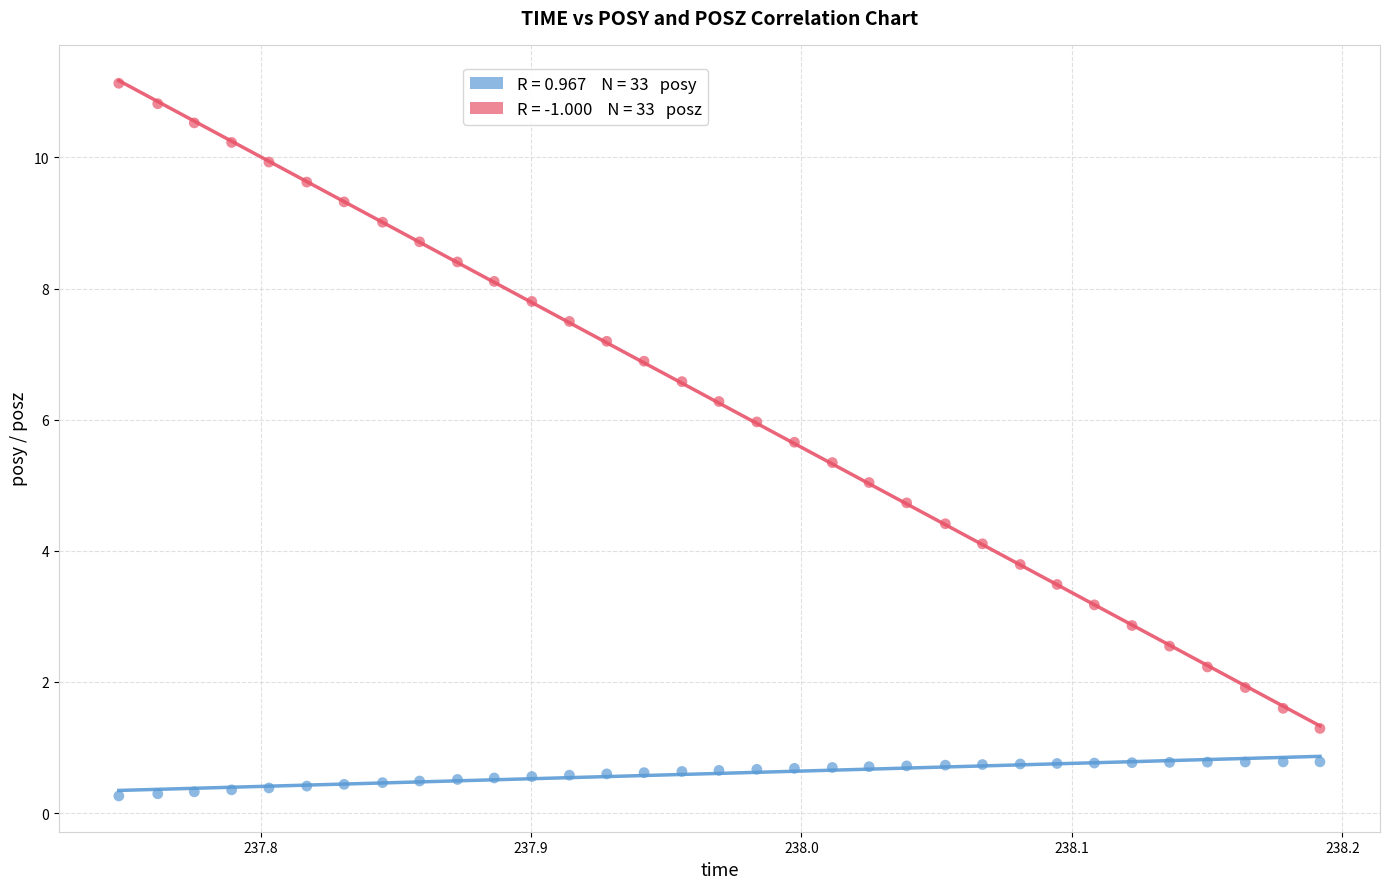

Across all data points, what is the range of Y values (max minus min)?

10.9